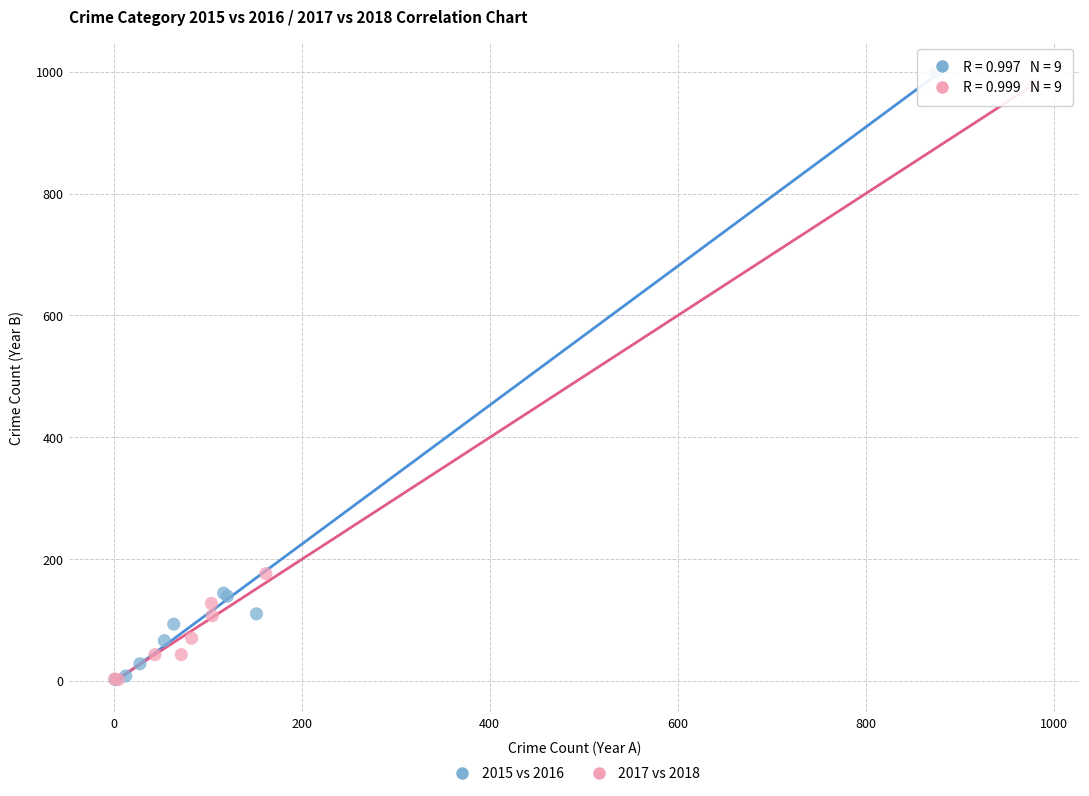

What are all the series names shown in the legend?

2015 vs 2016, 2017 vs 2018